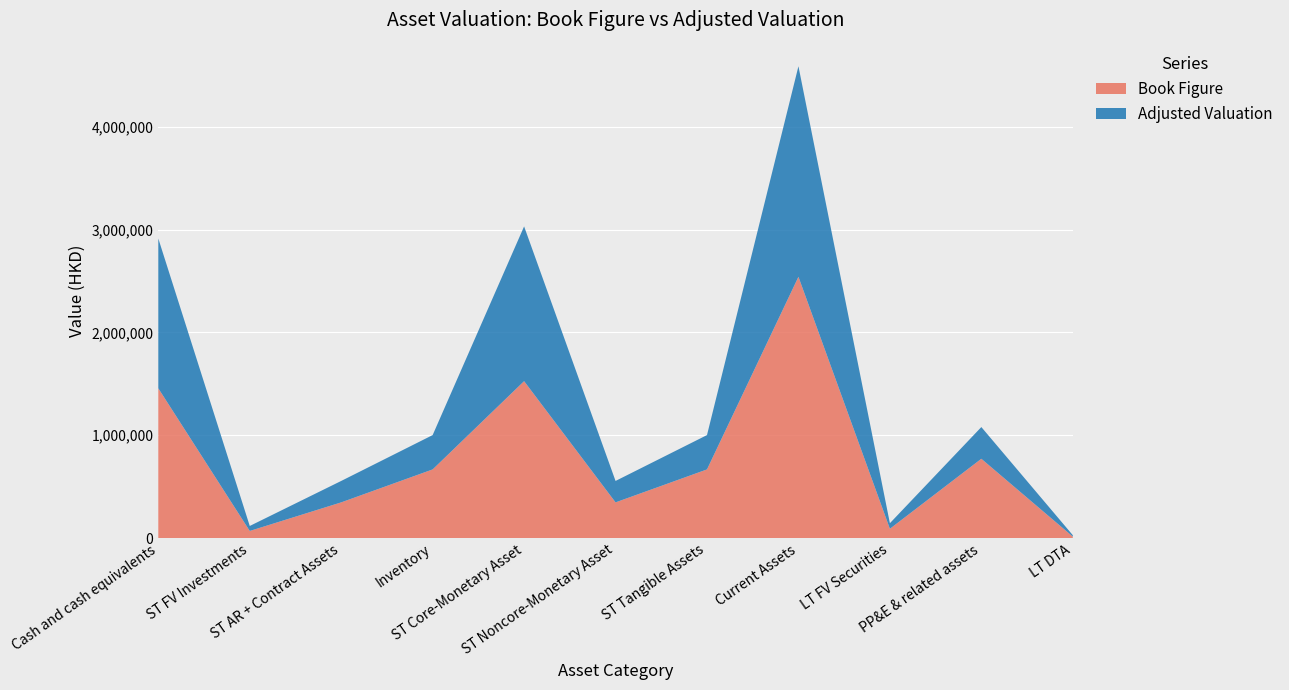

Reading right to left, extract all data points from this chart.

Book Figure: LT DTA=14586.0	PP&E & related assets=771353.0	LT FV Securities=90468.0	Current Assets=2541461.0	ST Tangible Assets=667918.0	ST Noncore-Monetary Asset=347364.0	ST Core-Monetary Asset=1526179.0	Inventory=667918.0	ST AR + Contract Assets=347364.0	ST FV Investments=69340.0	Cash and cash equivalents=1456839.0
Adjusted Valuation: LT DTA=13856.7	PP&E & related assets=308541.2	LT FV Securities=54280.8	Current Assets=2047754.4	ST Tangible Assets=333959.0	ST Noncore-Monetary Asset=208418.4	ST Core-Monetary Asset=1505377.0	Inventory=333959.0	ST AR + Contract Assets=208418.4	ST FV Investments=48538.0	Cash and cash equivalents=1456839.0